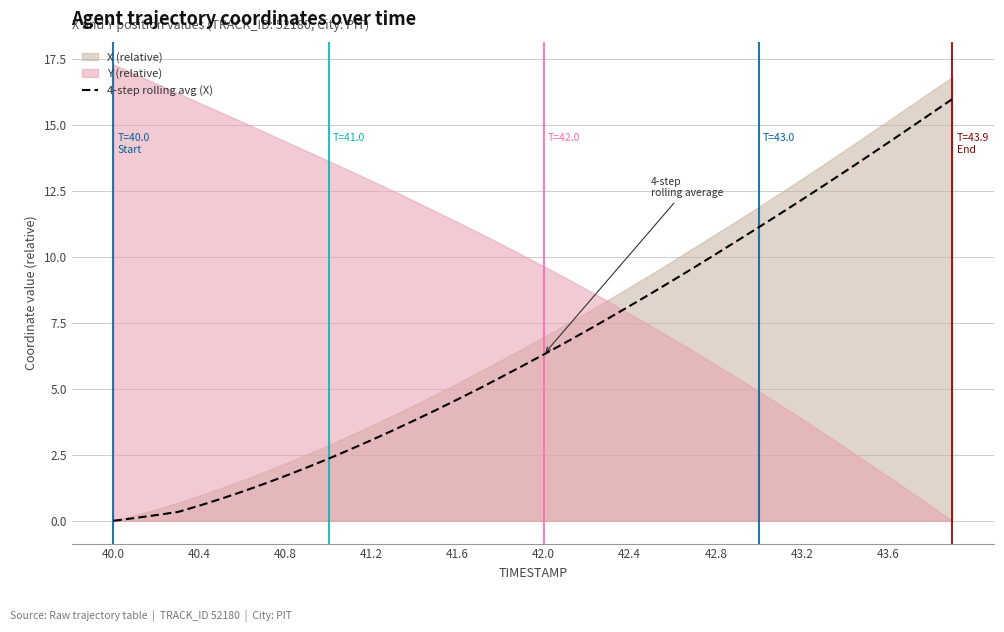

What is the difference between the maximum and second lowest values?

15.9